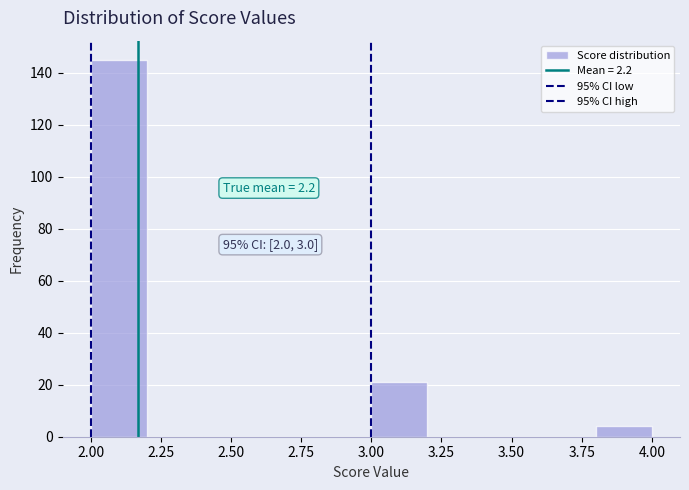

Over which range of the x-axis is the bar tallest?

2.0 to 2.2